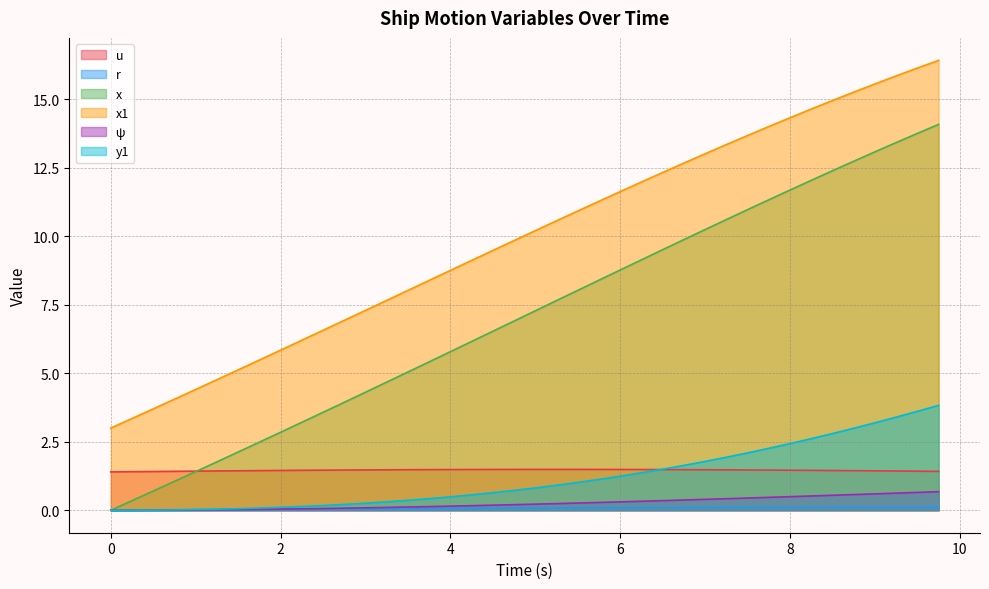

Which series ends up on top after the final intersection of r and ψ?

ψ